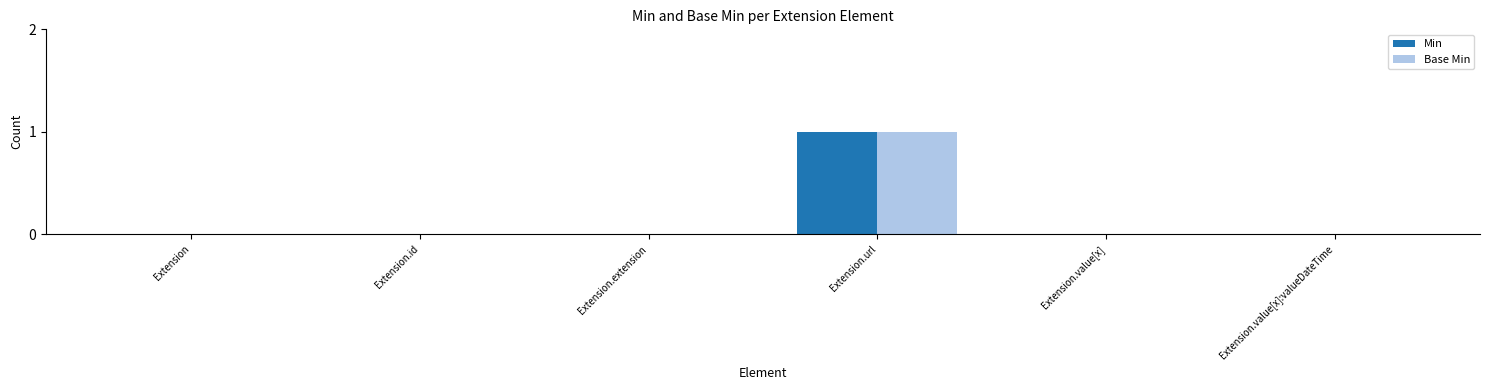

The value of Base Min at Extension is 0. True or false?

True